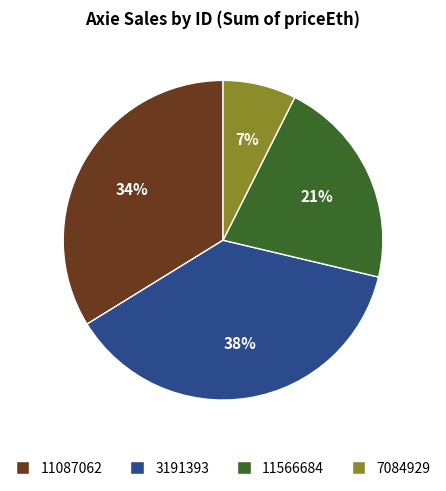

Which category has the biggest portion of the pie?

3191393